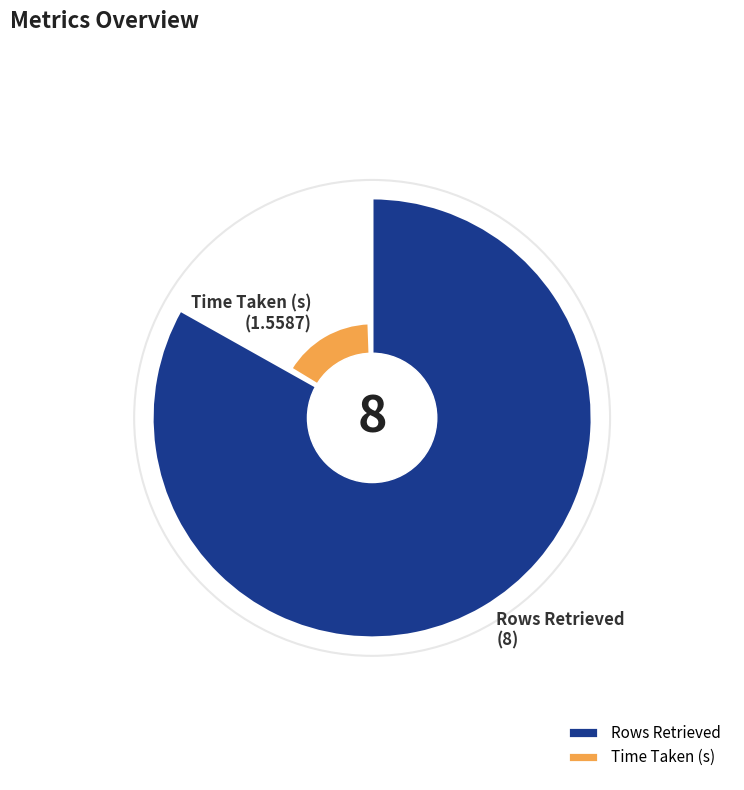

Is Rows Retrieved the majority of the pie?

Yes